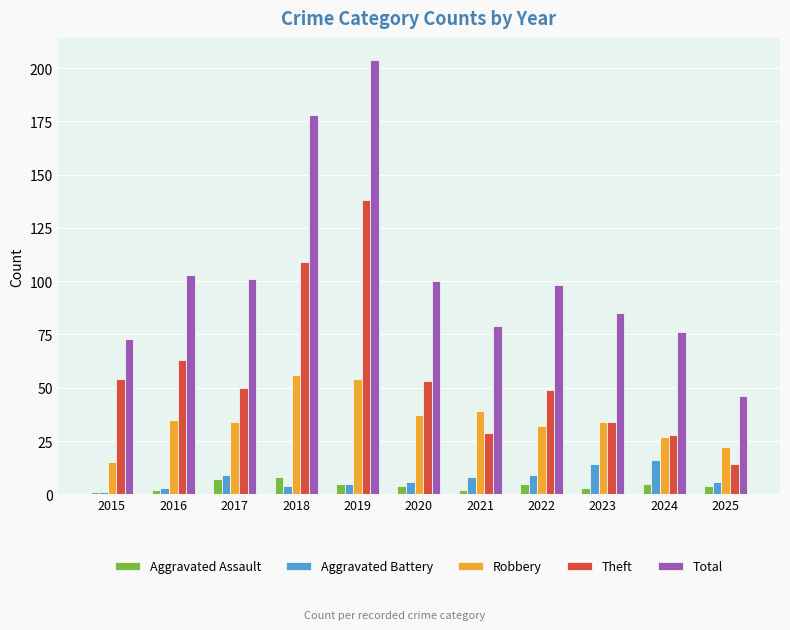

Is it true that Robbery equals 56 at 2018?

True